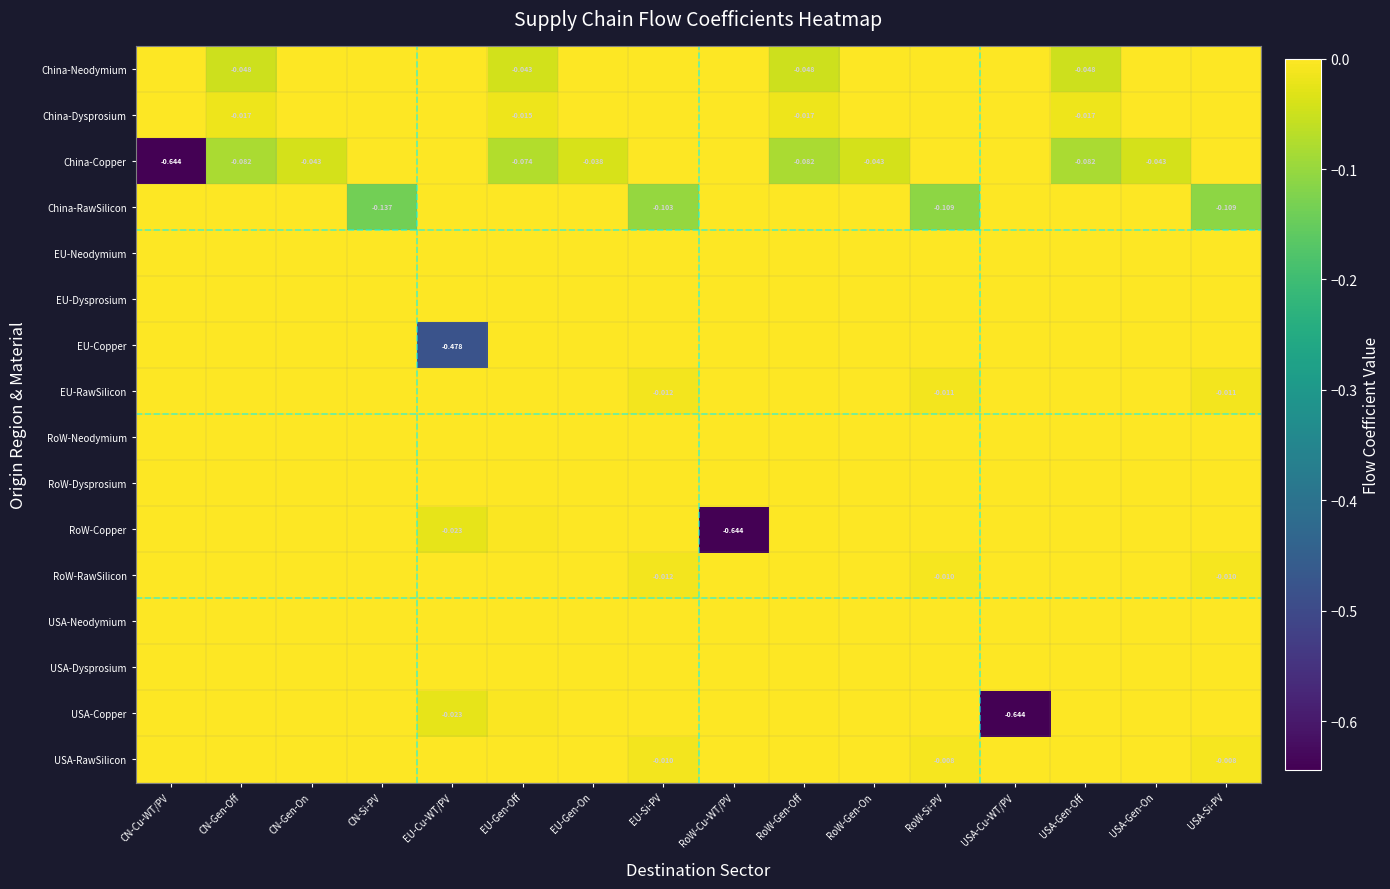

Count the number of data series in this chart.

16